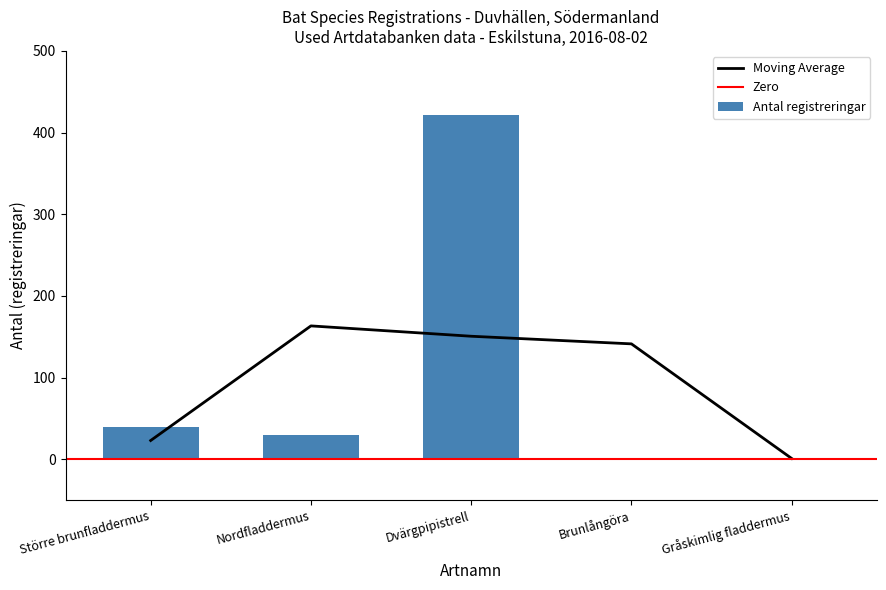

Reading left to right, extract all data points from this chart.

39	30	421	1	2